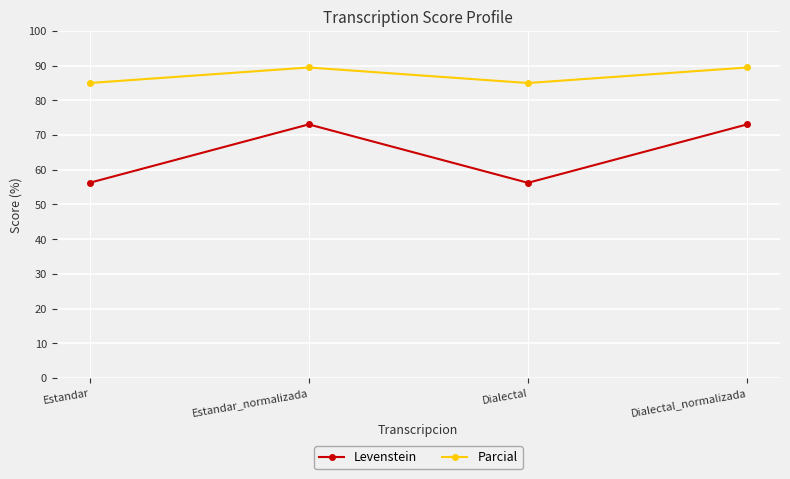

At which category does Levenstein reach its first local peak?

Estandar_normalizada